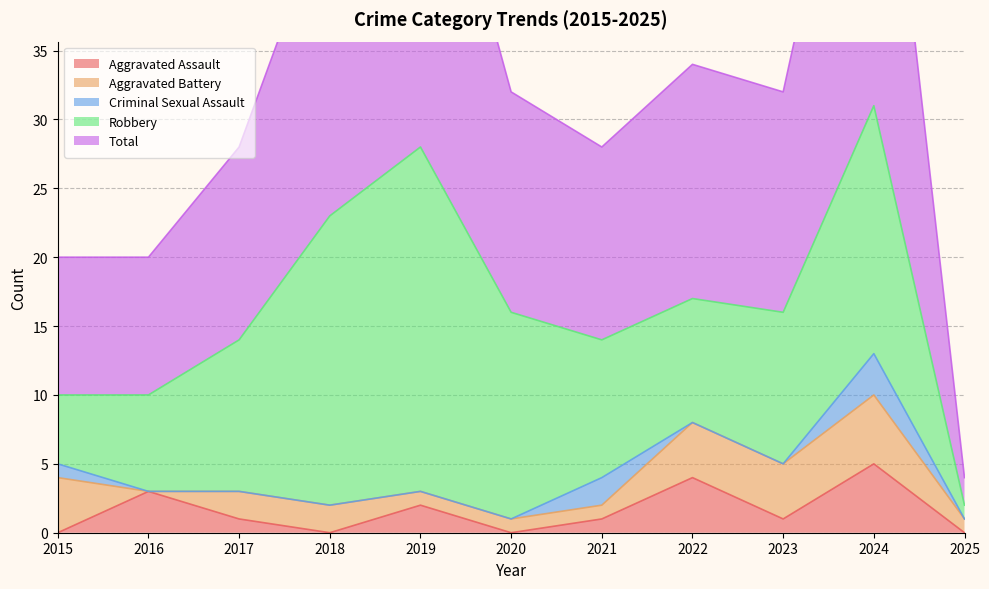

True or false: Total and Criminal Sexual Assault cross at least once.

False